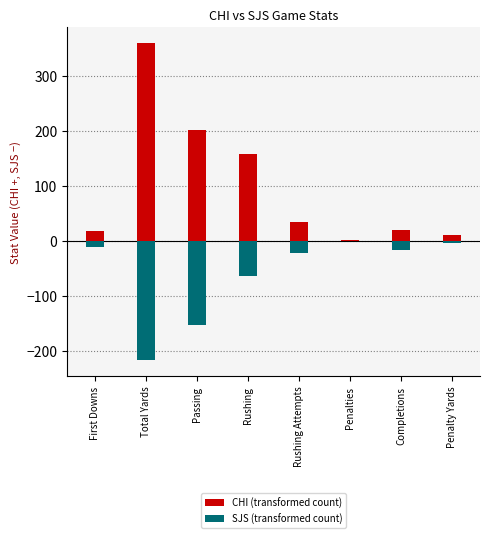

What is the difference between the CHI values at Passing and Rushing Attempts?

168